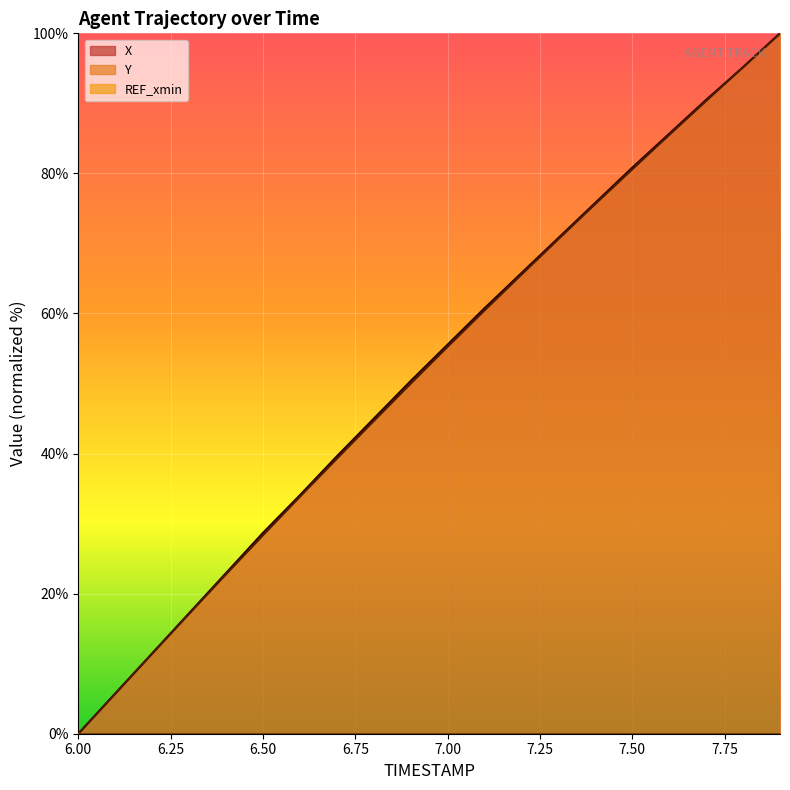

The X series shows 28.7 at 6.50. True or false?

True